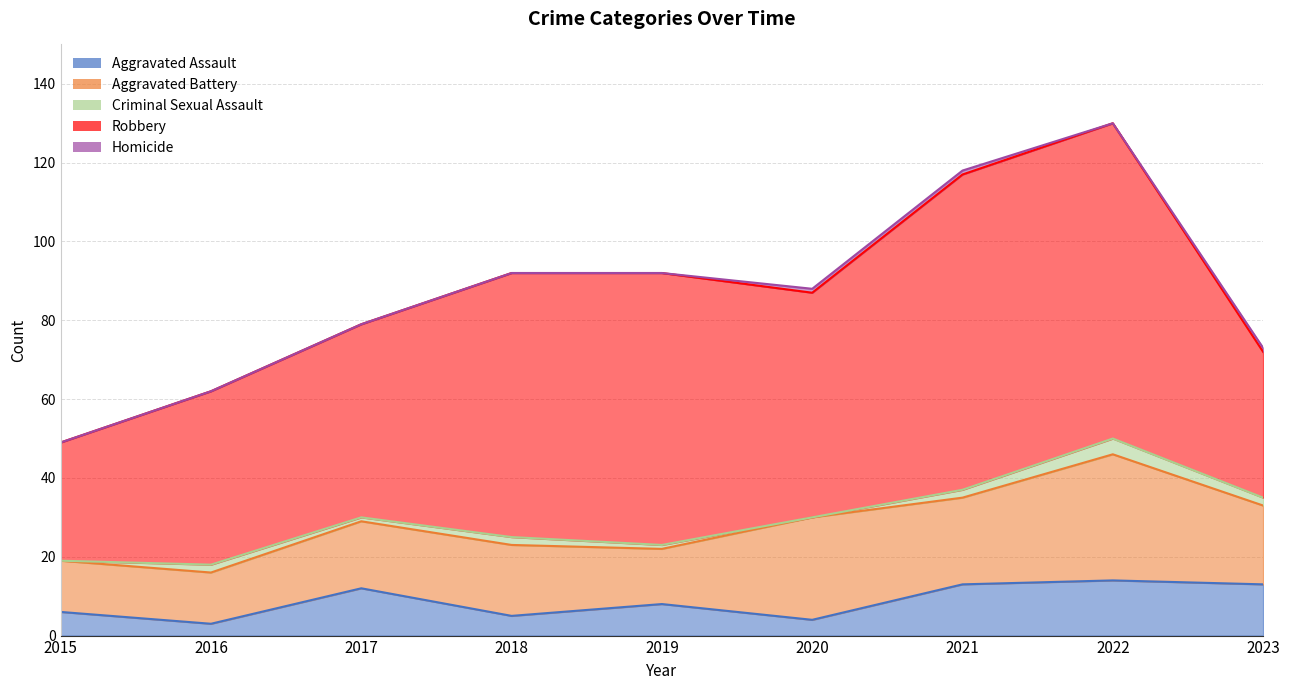

At which category does Criminal Sexual Assault reach its first local valley?

2017